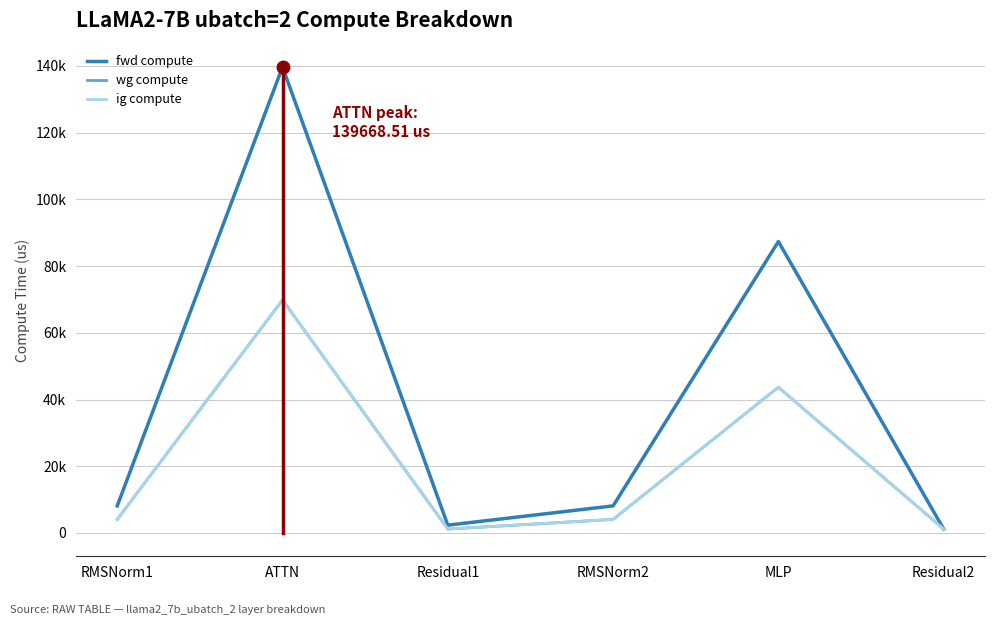

Does the chart display data point markers on the line(s)?

No